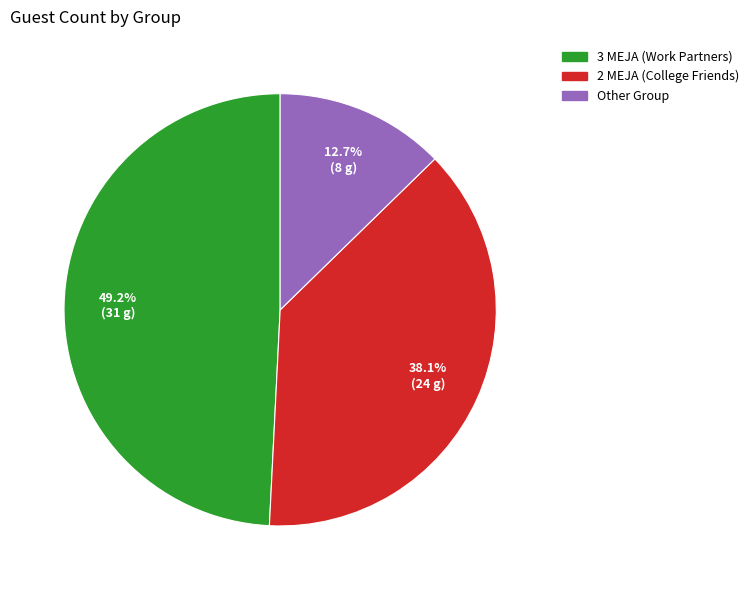

How many segments does this pie chart have?

3